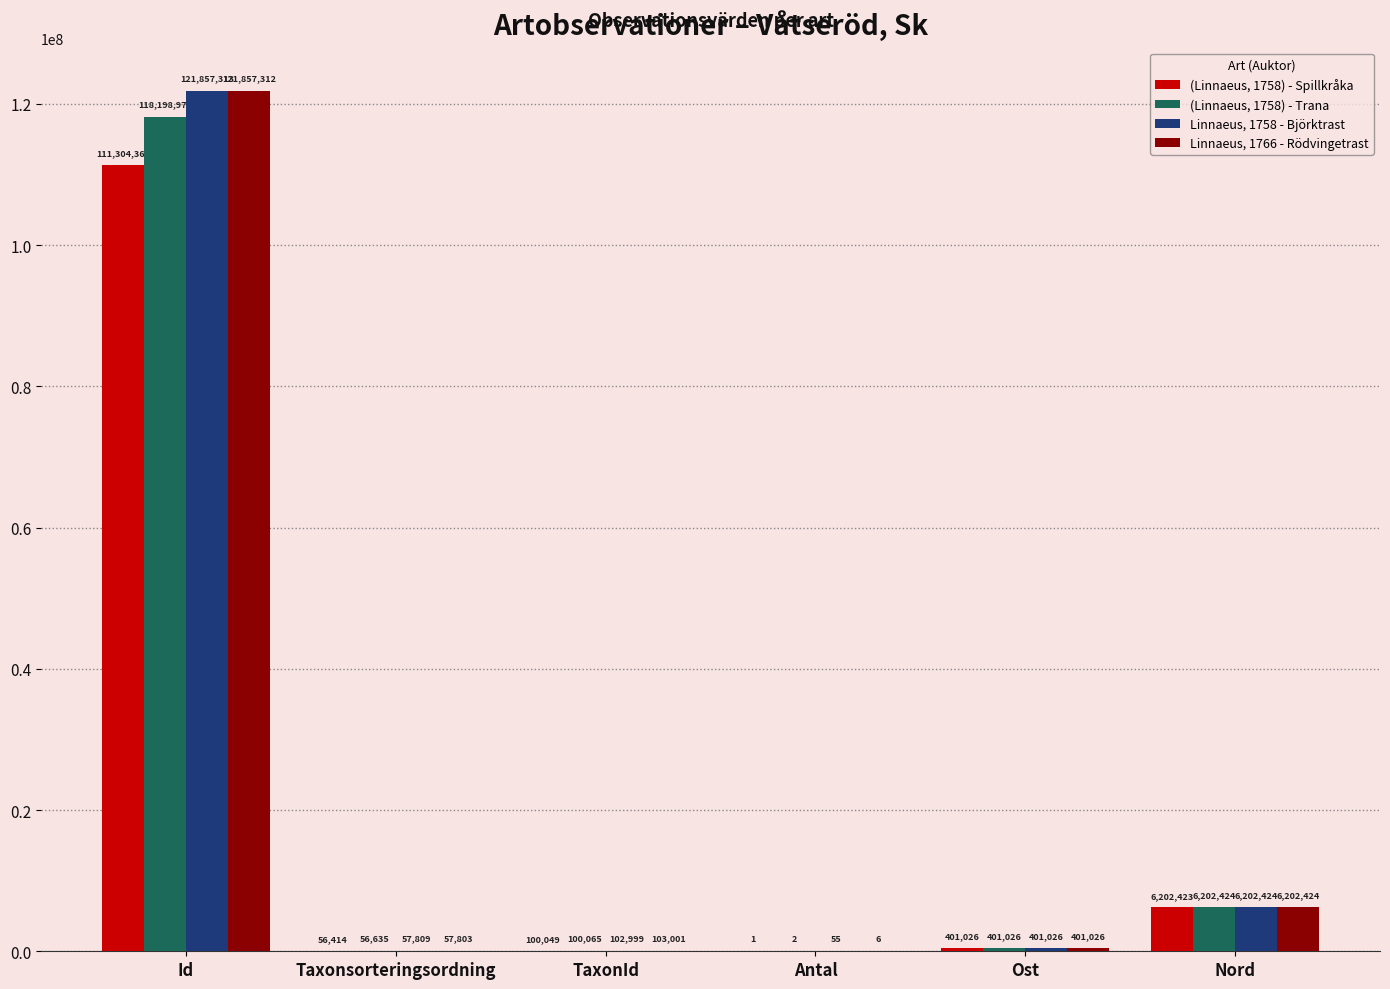

Between Taxonsorteringsordning and Nord, which series saw the biggest shift?

(Linnaeus, 1758) - Spillkråka